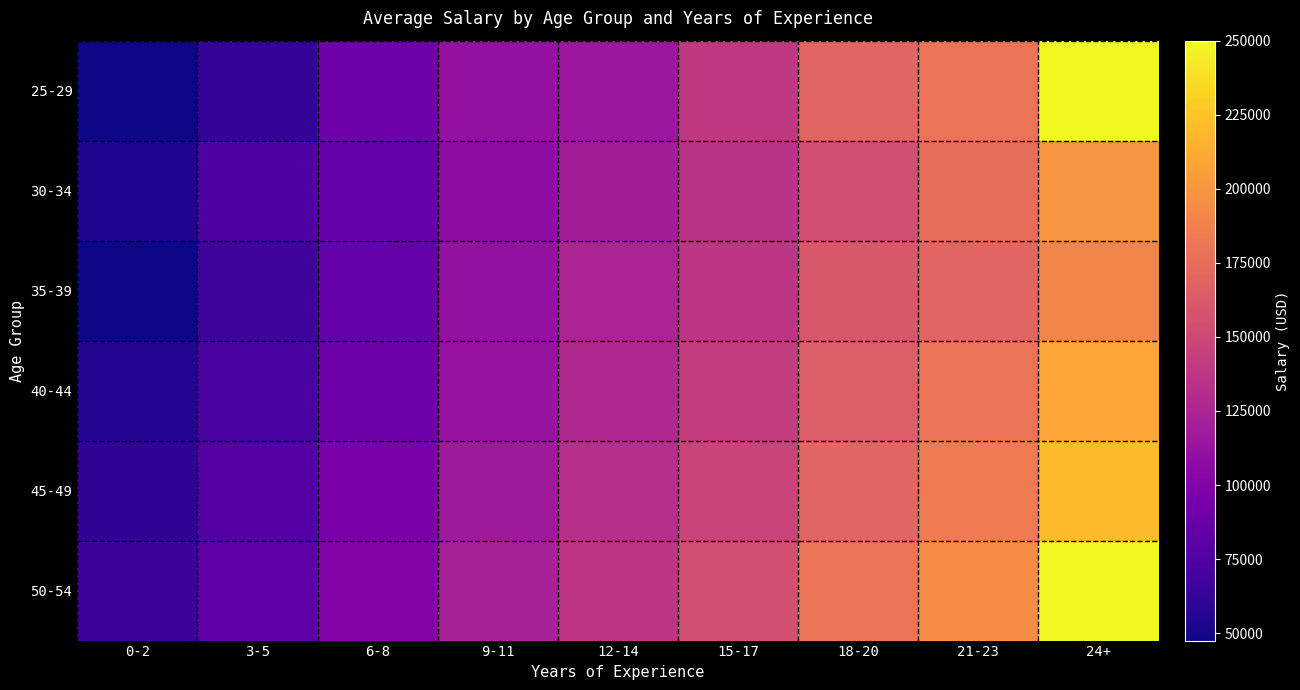

At 9-11, list the series in order from largest to smallest.

50-54, 45-49, 40-44, 25-29, 35-39, 30-34